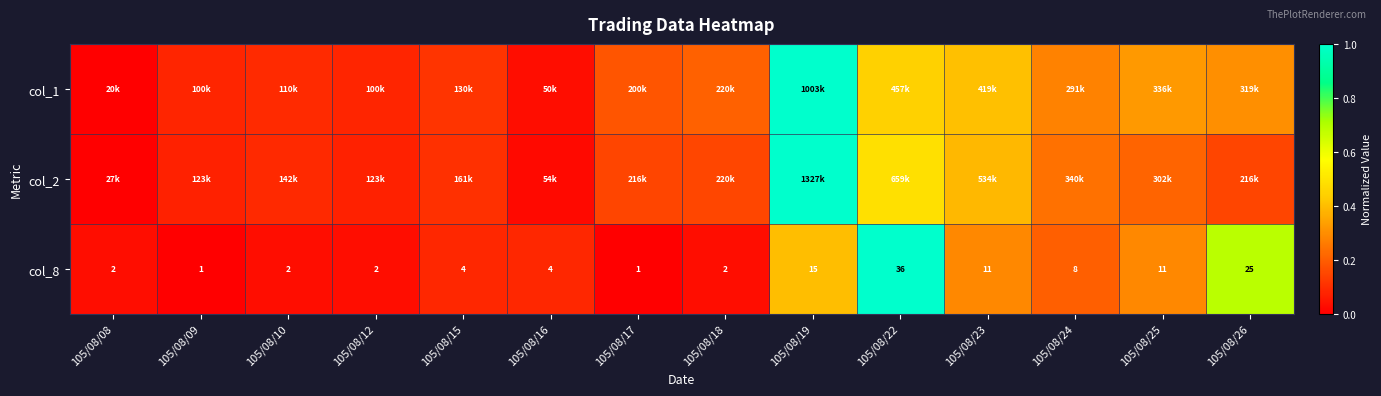

What is the difference between the highest and lowest values at 105/08/24?

0.1